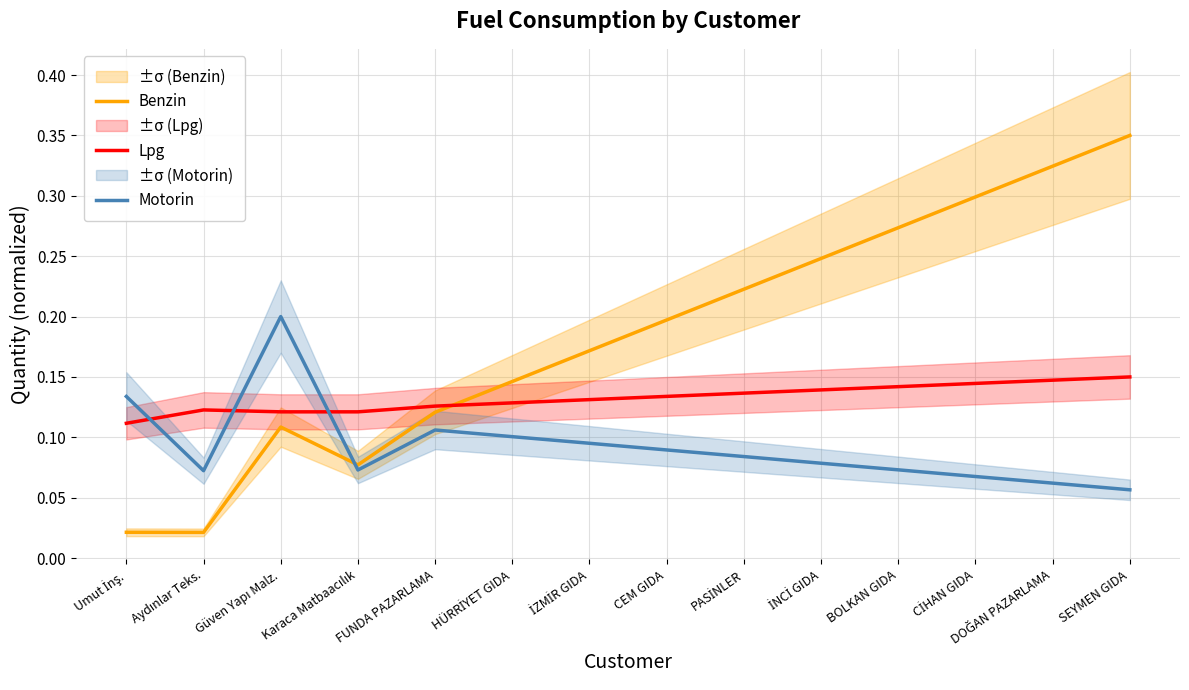

What is the approximate value of Motorin at HÜRRİYET GIDA?

0.1